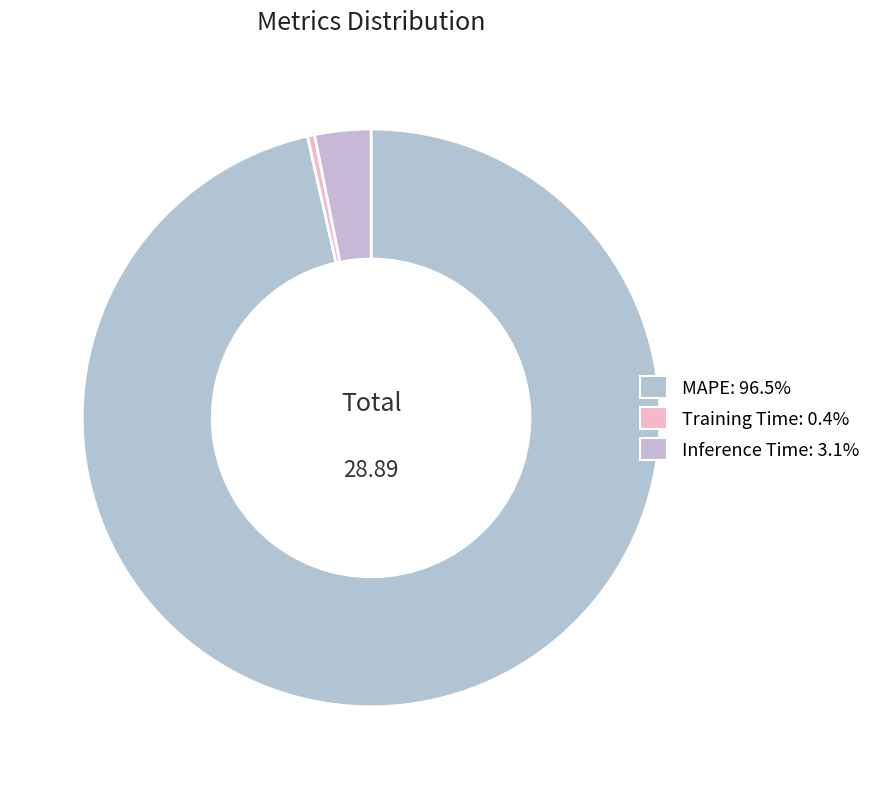

To the nearest percent, what portion does Inference Time represent?

3%